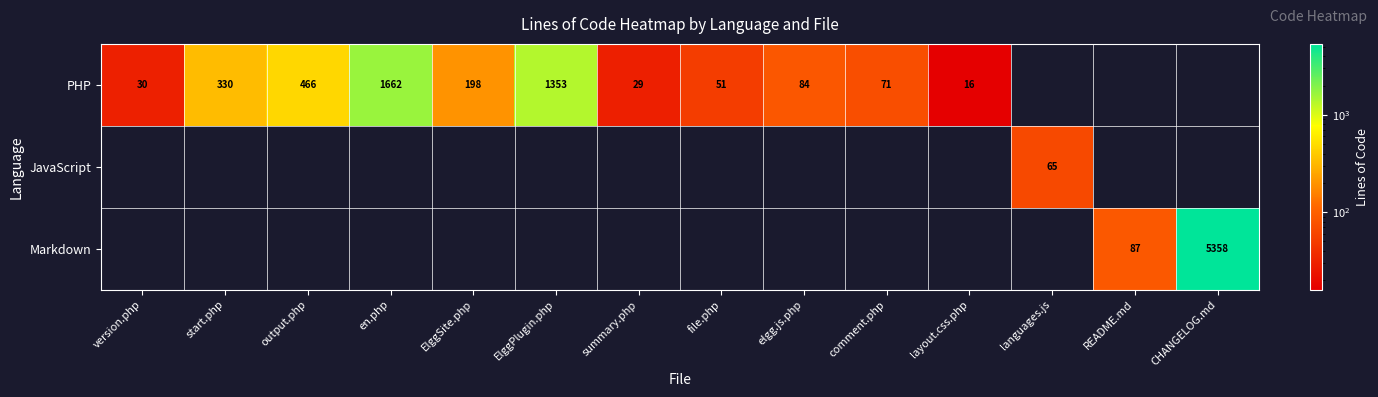

True or false: JavaScript has a value of 65 at languages.js.

True